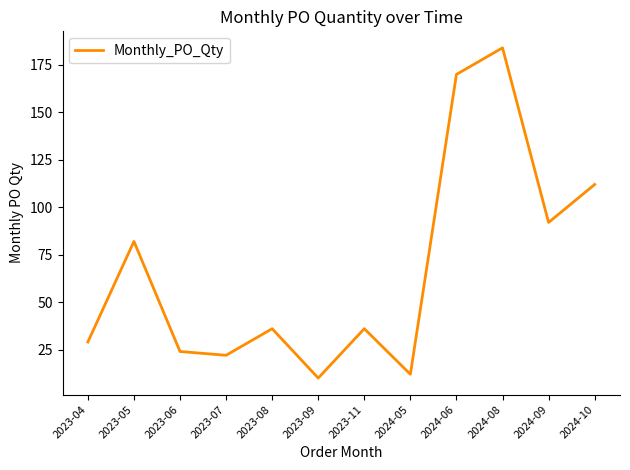

What position from the left is 2024-08?

10